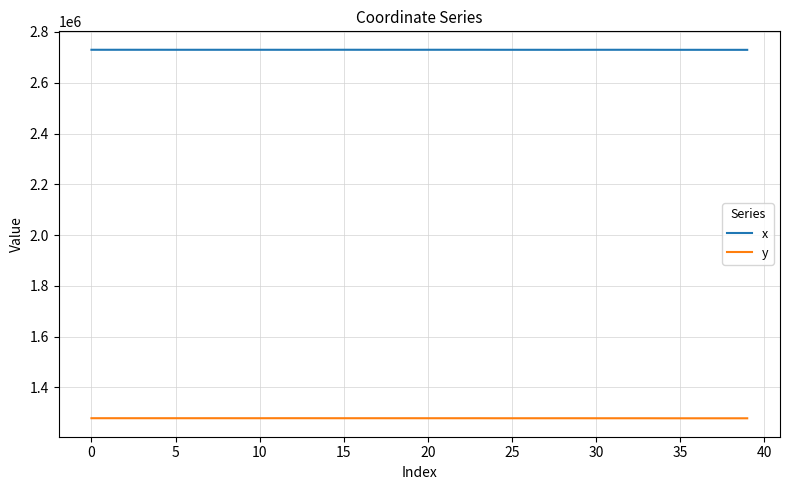

List the series in order of their peak value, lowest first.

y, x